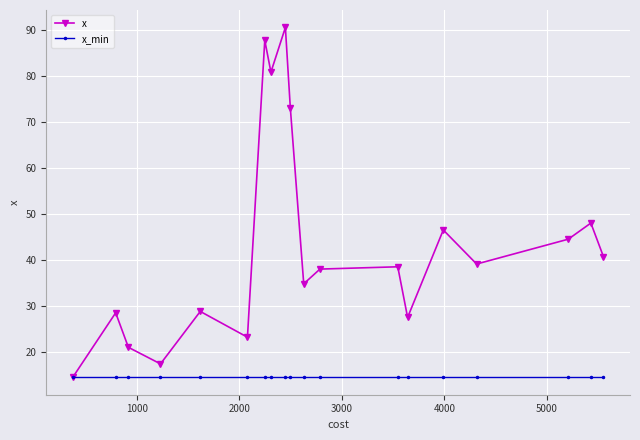

What are all the series names shown in the legend?

x, x_min